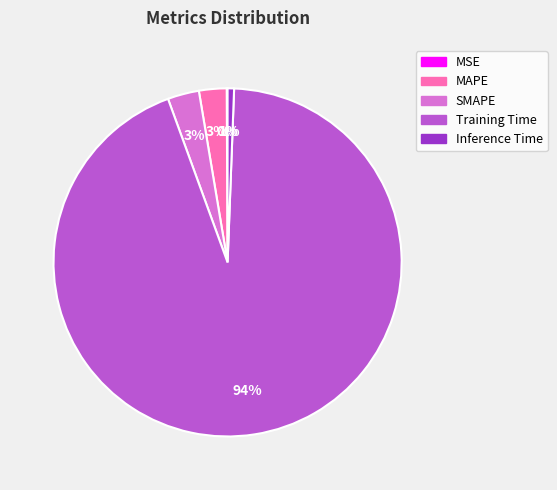

The MAPE slice represents 3% of the pie. True or false?

True